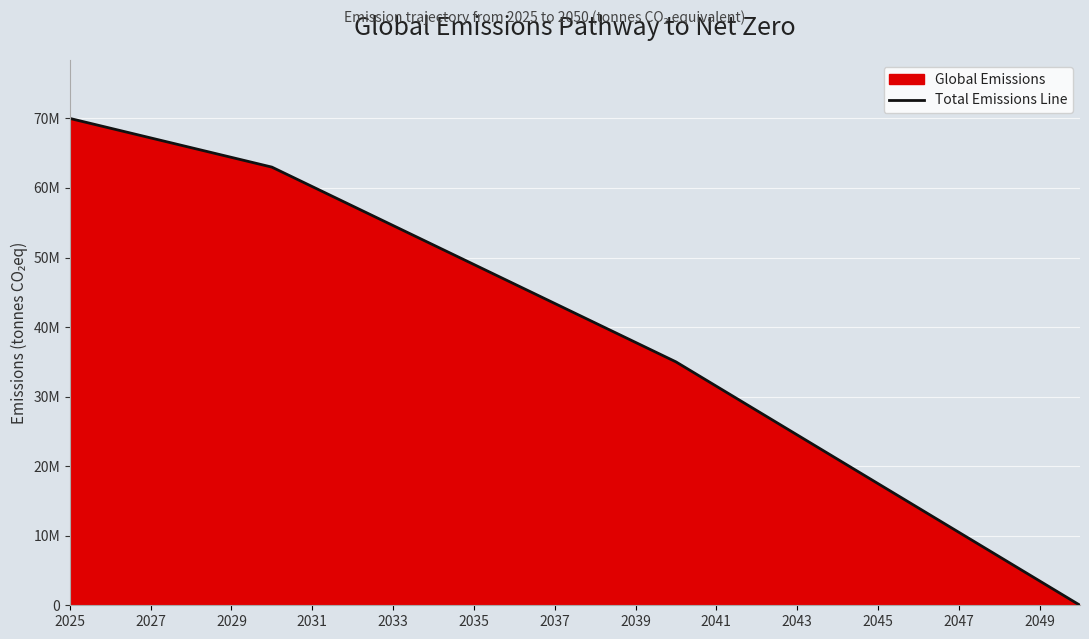

Does the chart display data point markers on the line(s)?

No